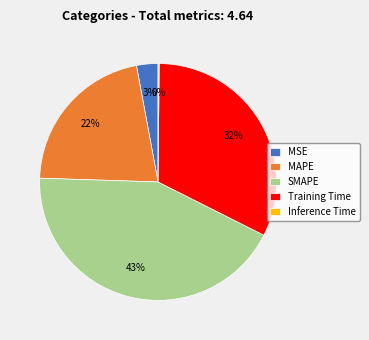

To the nearest percent, what is the difference between the MSE and Training Time slice percentages?

29%